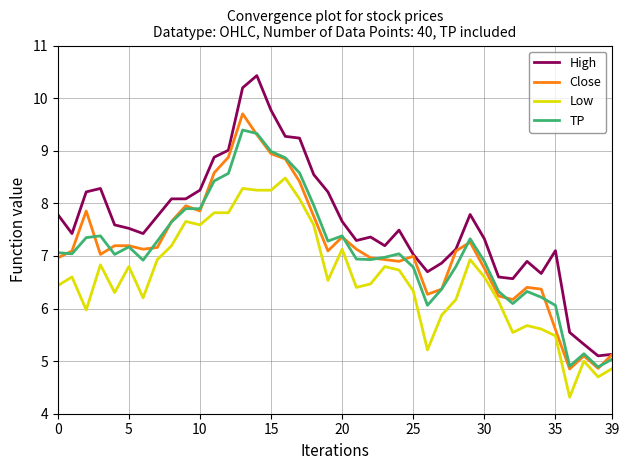

List the series in order of their peak value, highest first.

High, Close, TP, Low